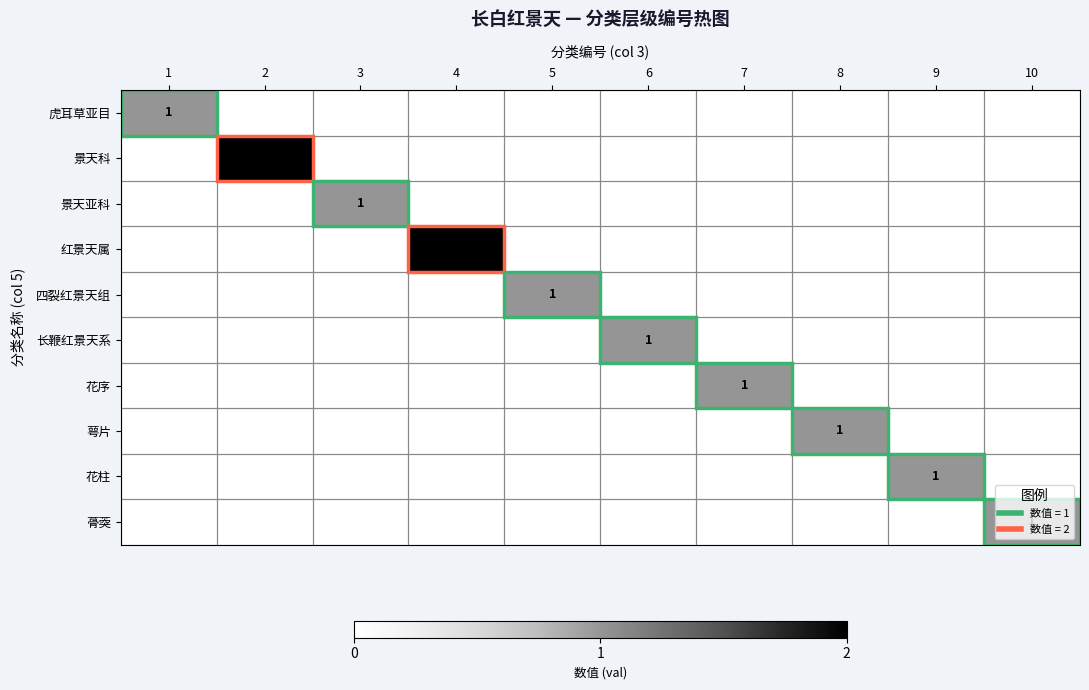

The 景天亚科 series shows 0 at 7. True or false?

True